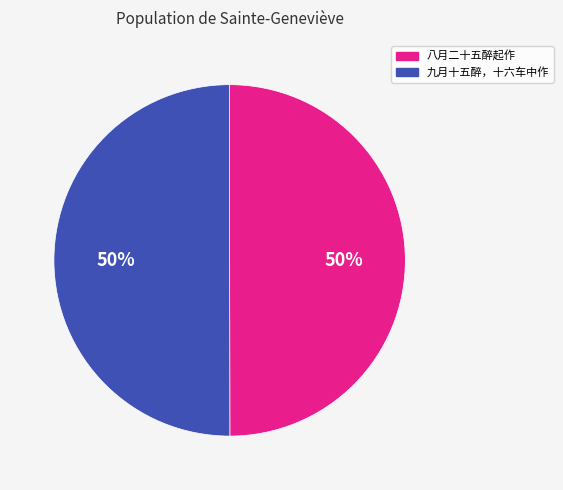

To the nearest percent, what portion does 九月十五醉，十六车中作 represent?

50%